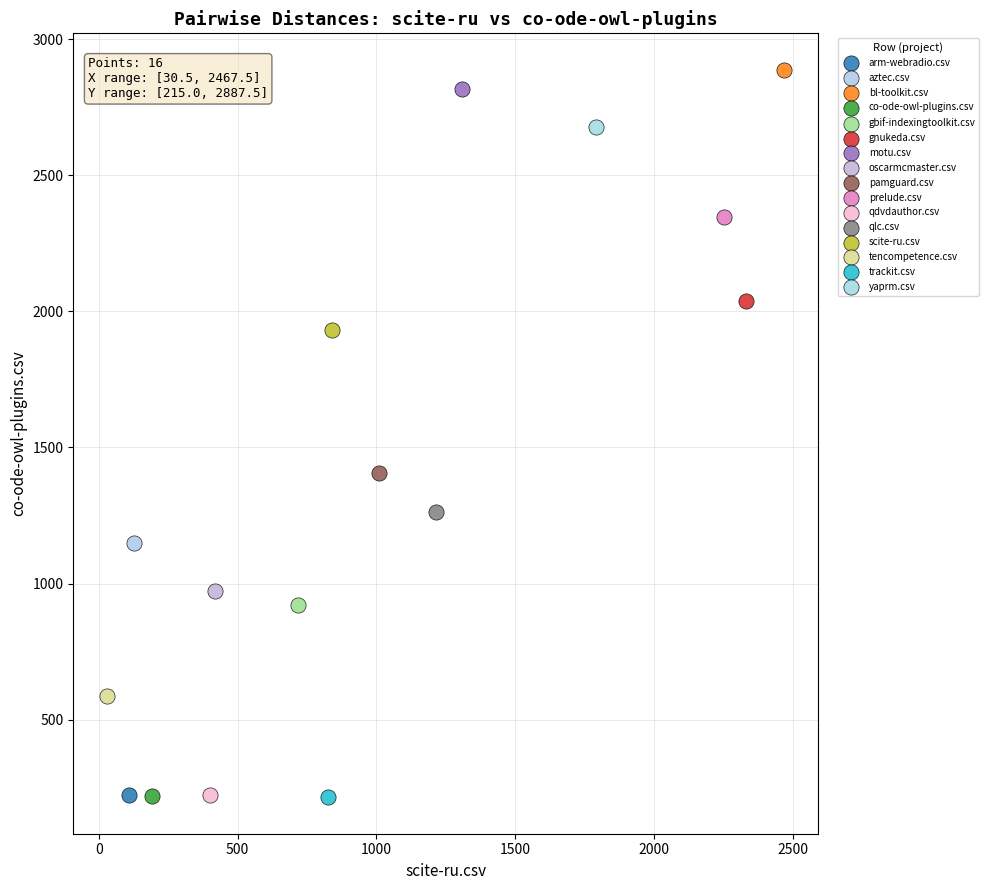

What are all the series names shown in the legend?

arm-webradio.csv, aztec.csv, bl-toolkit.csv, co-ode-owl-plugins.csv, gbif-indexingtoolkit.csv, gnukeda.csv, motu.csv, oscarmcmaster.csv, pamguard.csv, prelude.csv, qdvdauthor.csv, qlc.csv, scite-ru.csv, tencompetence.csv, trackit.csv, yaprm.csv